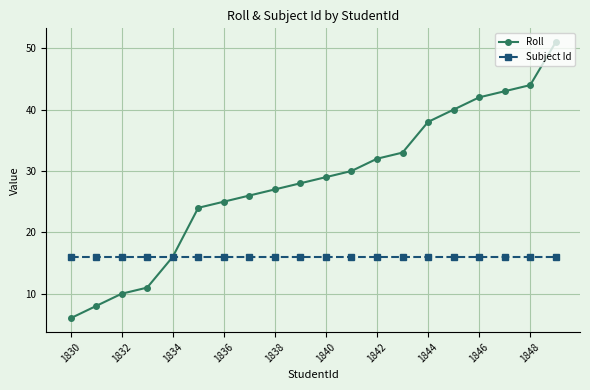

What is the greatest value displayed?

51